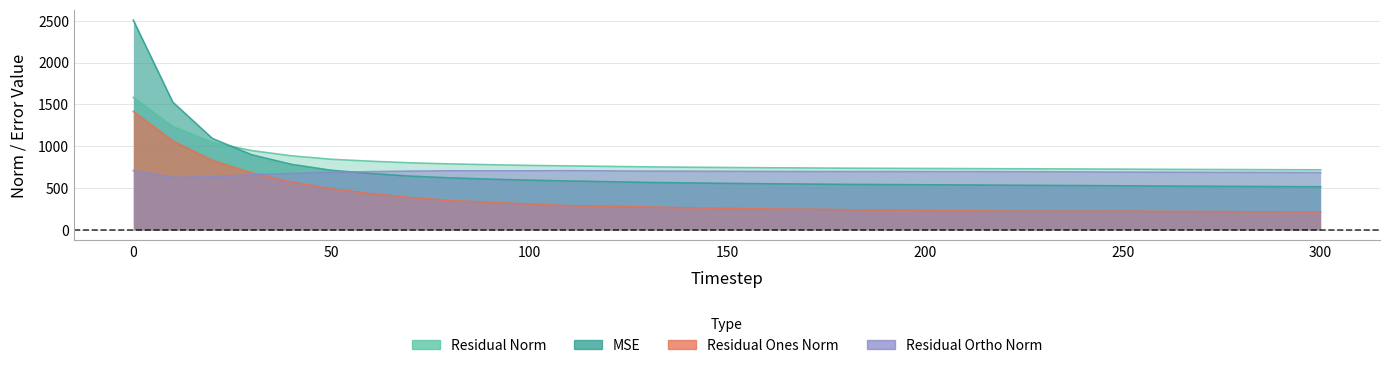

True or false: res_ones_norm and mse cross at least once.

False